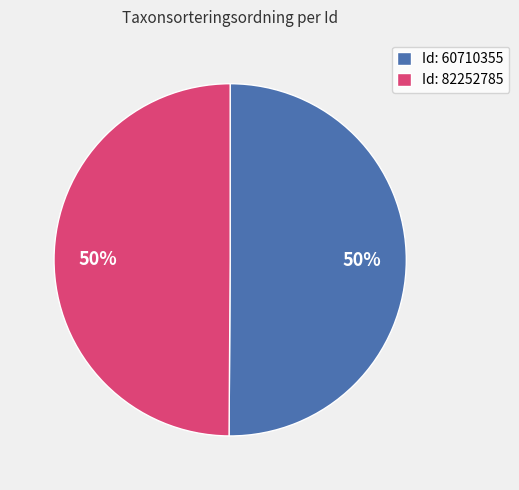

What percentage is the Id: 60710355 slice, to the nearest percent?

50%